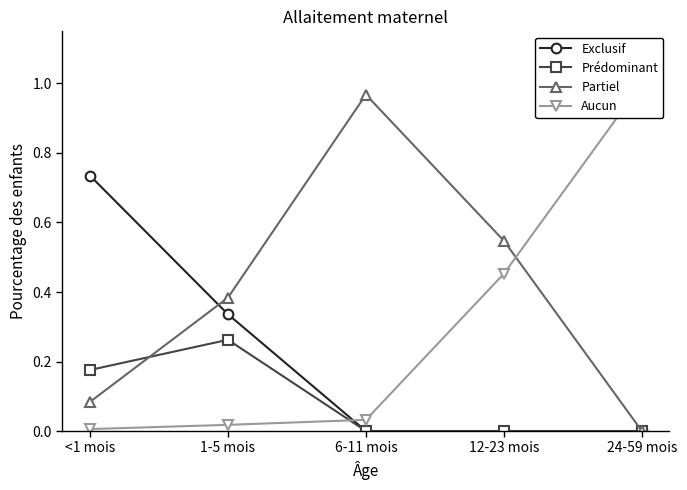

Which series has the largest total across all categories?

Partiel